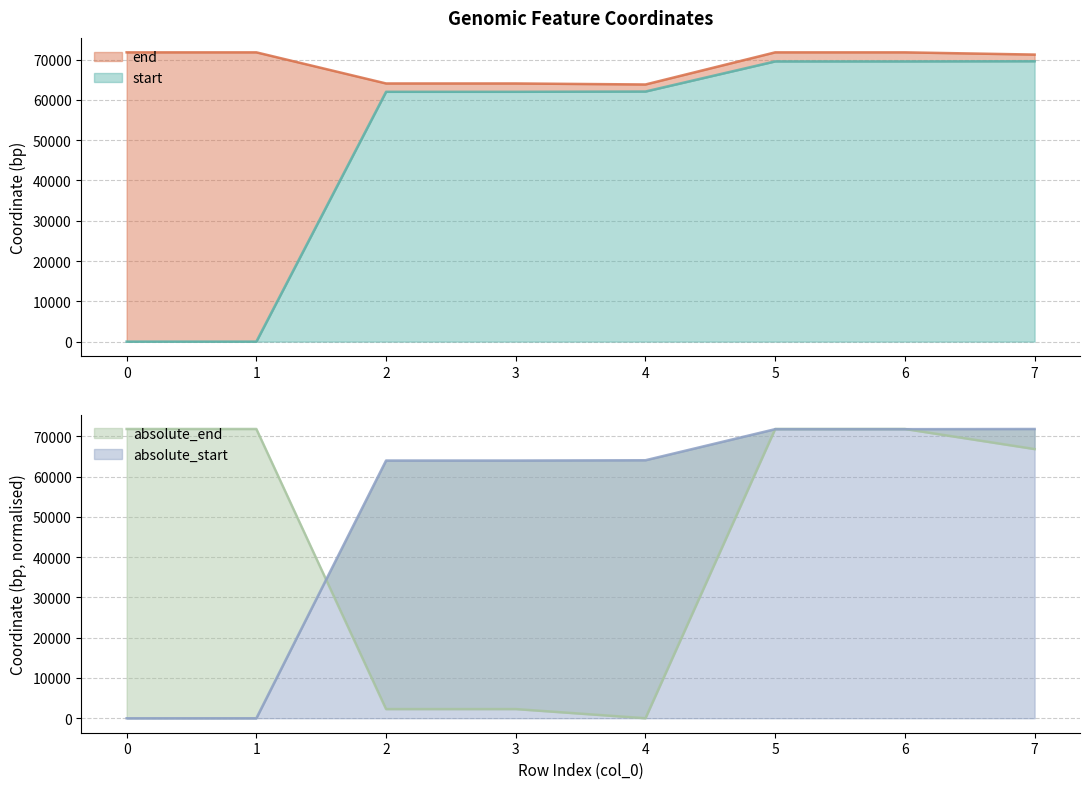

Read the start value at 7.

69611